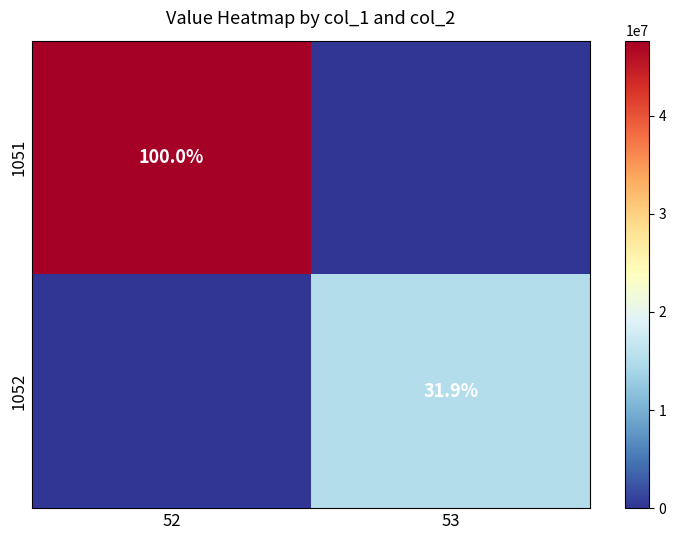

Is the value of 1052 at 52 greater than the value of 1051 at 52?

No